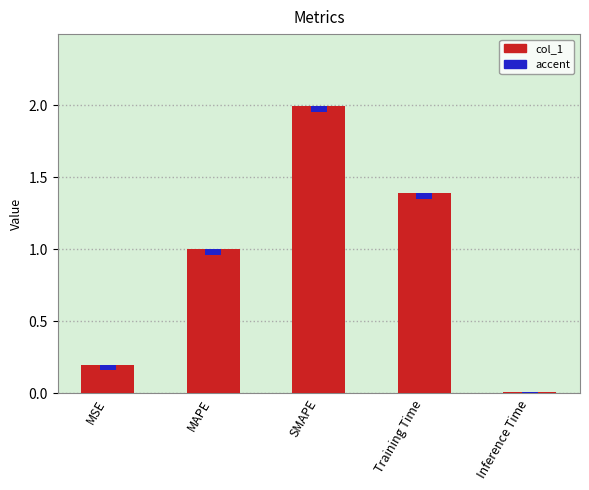

List the labels in order of value, smallest first.

Inference Time, MSE, MAPE, Training Time, SMAPE